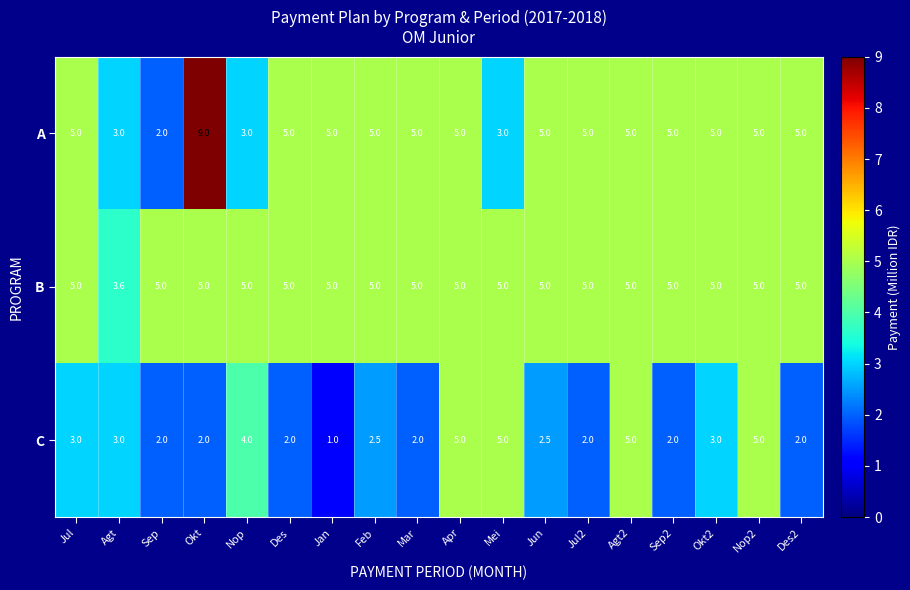

What is the highest value of the C series?

5.0